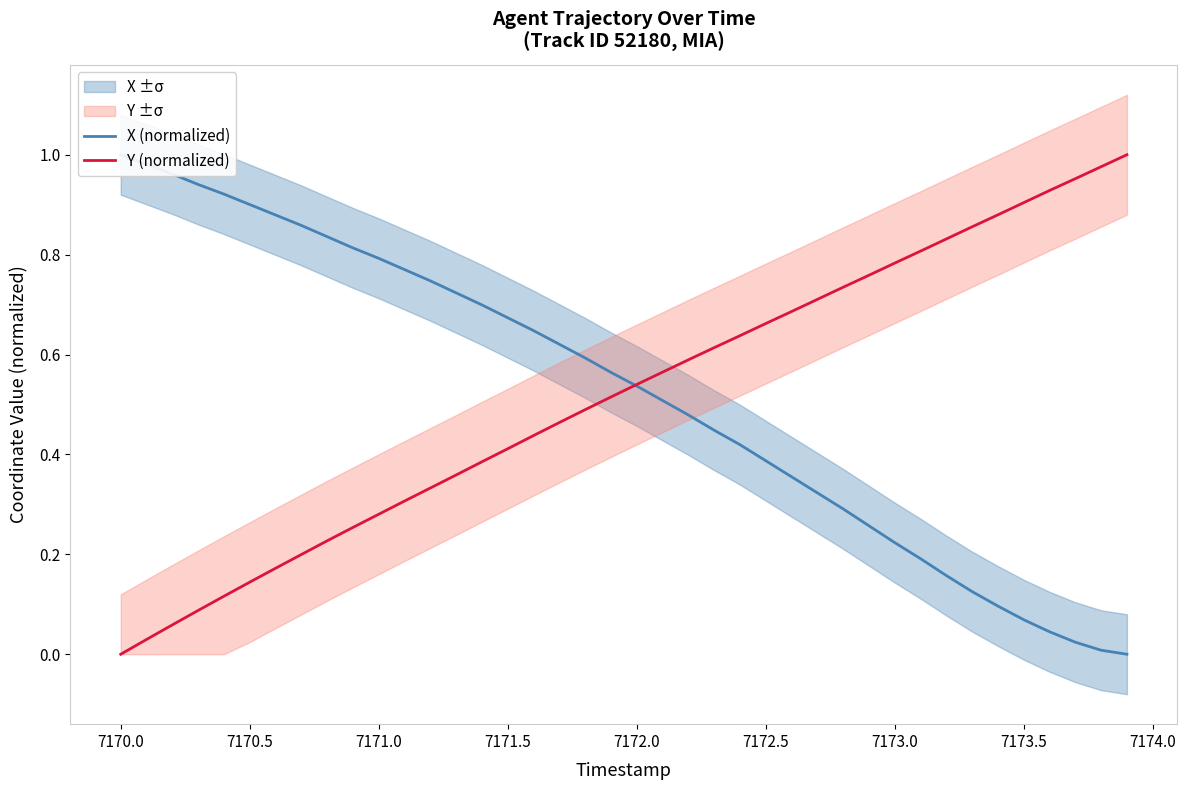

What is the difference between the second highest and minimum values in the X (normalized) series?

1.0